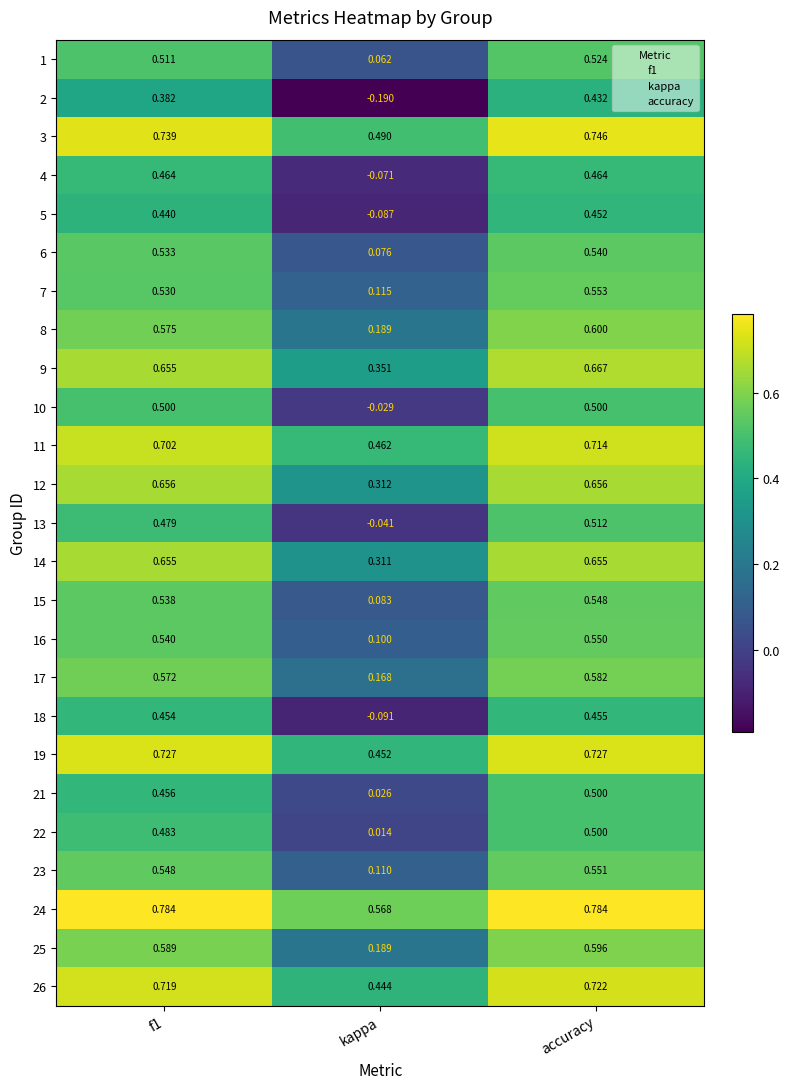

Which series changed the most between f1 and kappa?

2